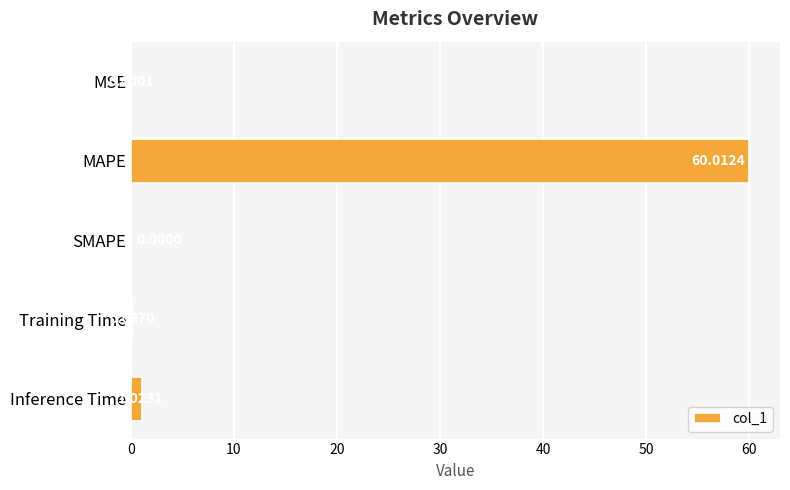

At which label is the value closest to 30?

Inference Time